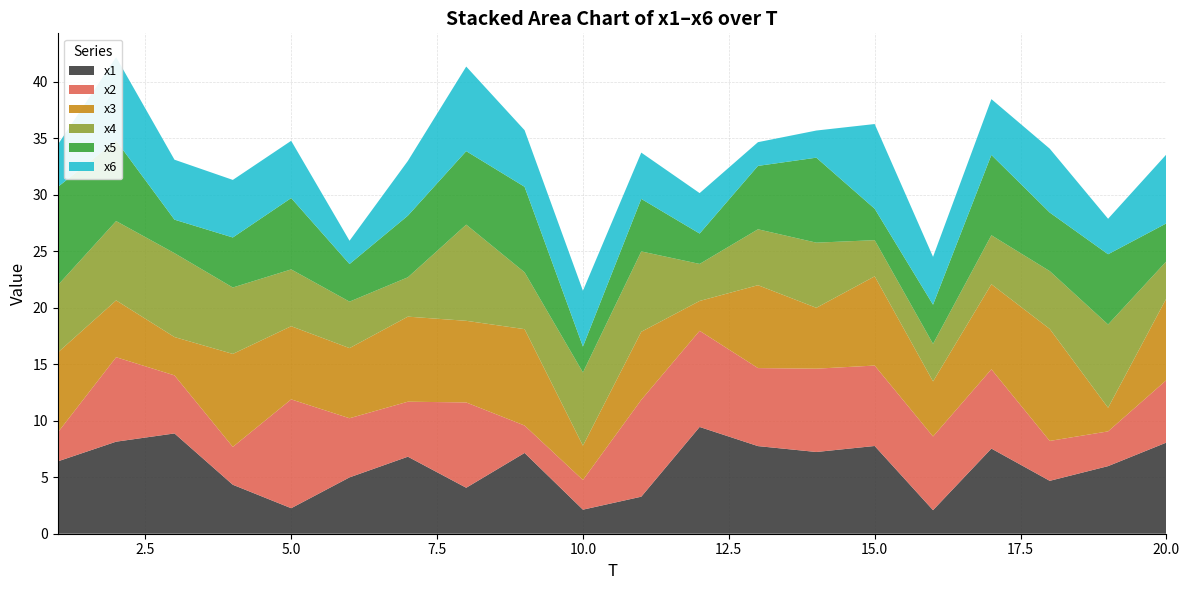

Reading left to right, transcribe all the data shown in this chart.

x1: 1=6.4	2=8.1	3=8.9	4=4.3	5=2.3	6=5.0	7=6.8	8=4.1	9=7.1	10=2.1	11=3.3	12=9.4	13=7.8	14=7.2	15=7.8	16=2.1	17=7.5	18=4.7	19=6.0	20=8.1
x2: 1=2.6	2=7.5	3=5.1	4=3.4	5=9.6	6=5.2	7=4.9	8=7.5	9=2.4	10=2.6	11=8.6	12=8.5	13=6.9	14=7.4	15=7.1	16=6.5	17=7.0	18=3.5	19=3.1	20=5.5
x3: 1=7.1	2=5.0	3=3.4	4=8.2	5=6.5	6=6.2	7=7.5	8=7.2	9=8.5	10=3.0	11=6.0	12=2.6	13=7.3	14=5.4	15=7.9	16=4.9	17=7.5	18=9.9	19=2.1	20=7.2
x4: 1=6.0	2=7.0	3=7.4	4=5.9	5=5.0	6=4.1	7=3.5	8=8.5	9=5.0	10=6.5	11=7.1	12=3.3	13=4.9	14=5.8	15=3.2	16=3.3	17=4.3	18=5.1	19=7.4	20=3.3
x5: 1=8.7	2=7.1	3=3.0	4=4.4	5=6.3	6=3.3	7=5.5	8=6.5	9=7.6	10=2.3	11=4.6	12=2.7	13=5.6	14=7.5	15=2.8	16=3.5	17=7.1	18=5.2	19=6.2	20=3.4
x6: 1=3.7	2=7.4	3=5.3	4=5.1	5=5.1	6=2.1	7=4.8	8=7.5	9=5.0	10=4.9	11=4.1	12=3.6	13=2.1	14=2.4	15=7.5	16=4.2	17=4.9	18=5.7	19=3.1	20=6.1